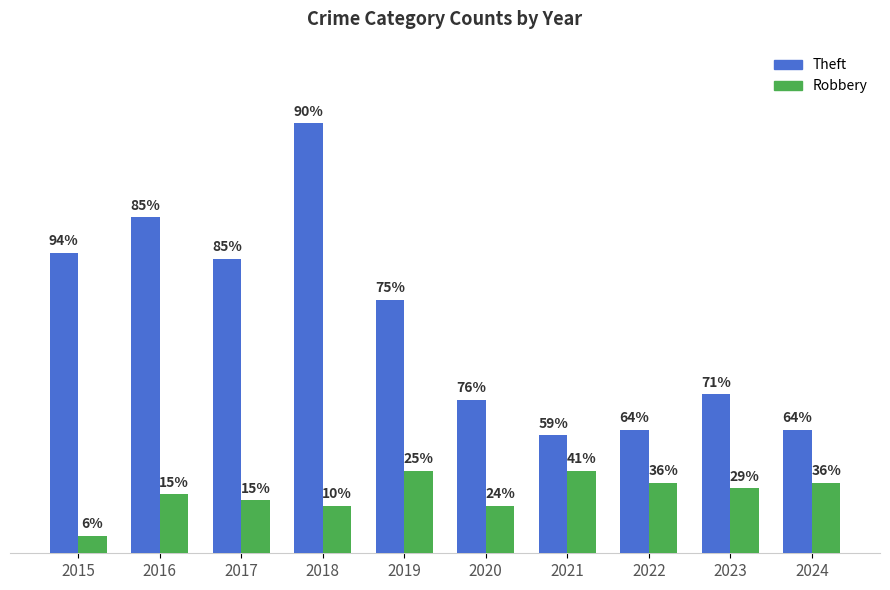

Are the bars grouped side by side (vs. stacked)?

Yes